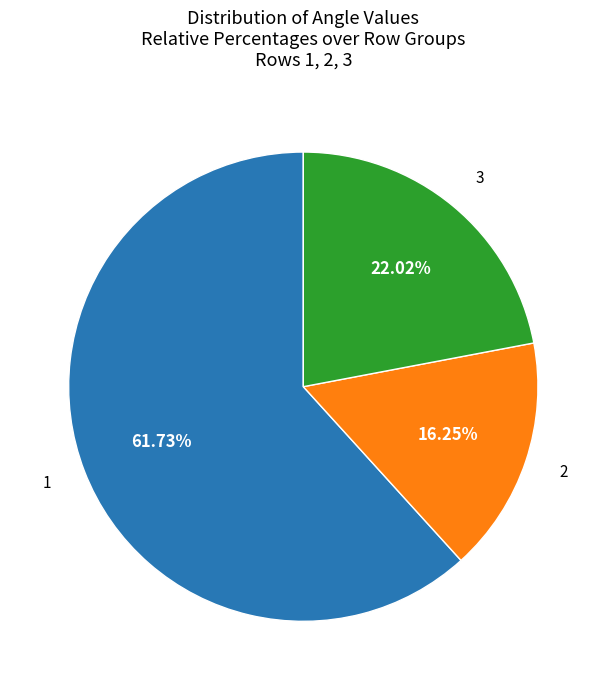

Is there any slice that represents more than half of the pie?

Yes